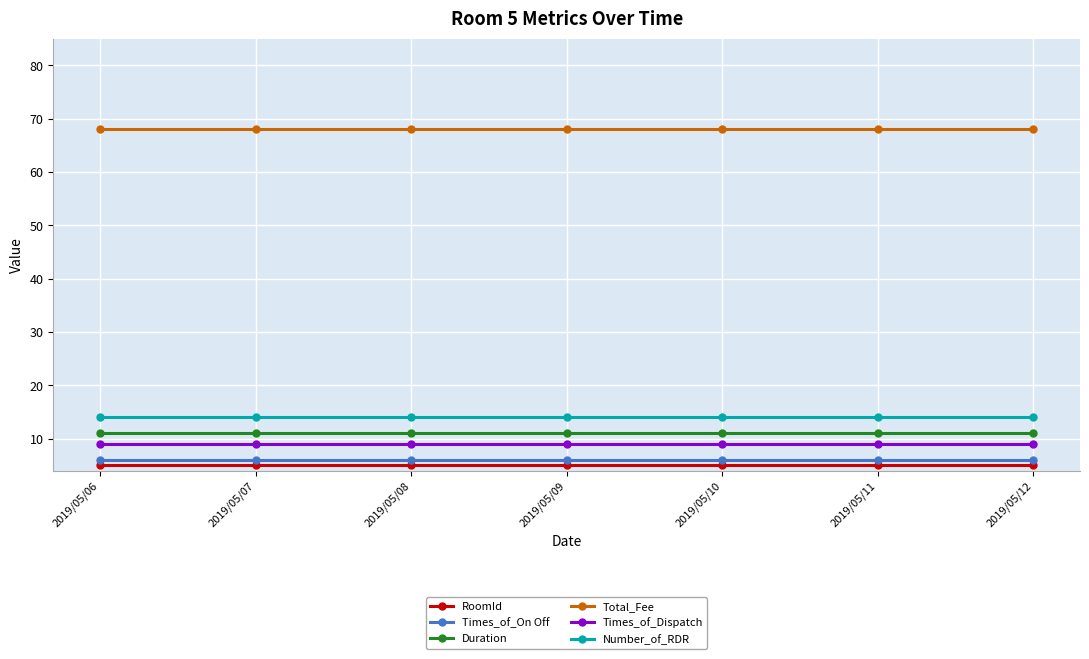

Which series has the largest total across all categories?

Total_Fee